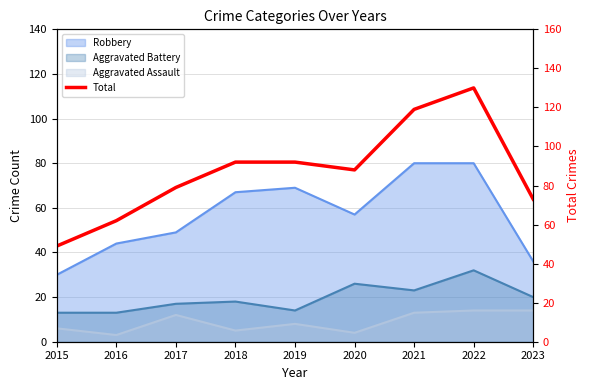

What is the value of the 5th point from the left?

92